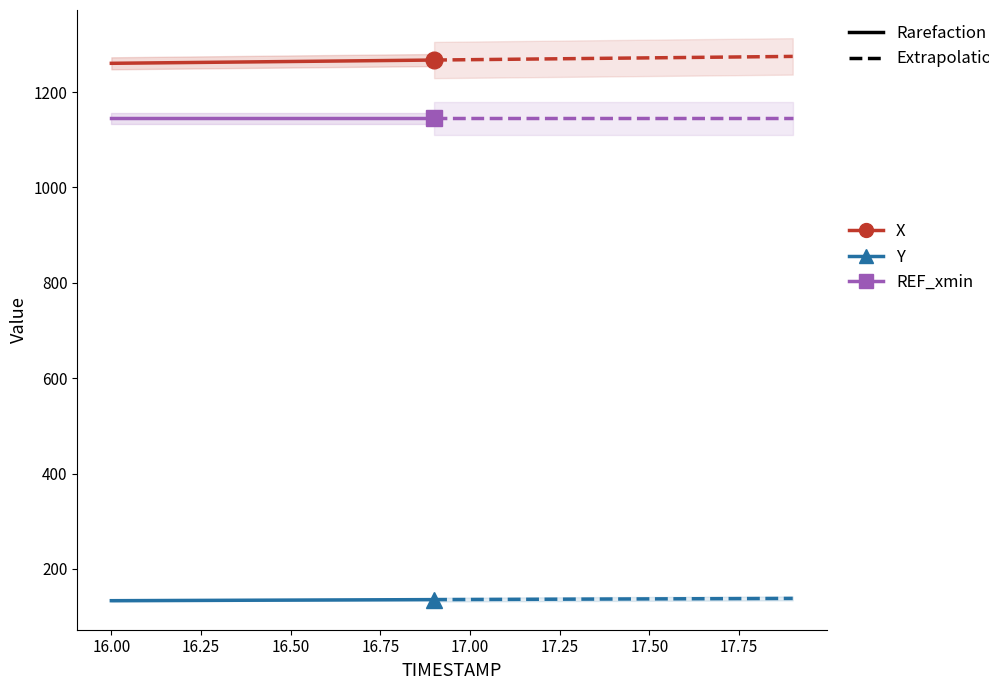

Where does the Y series first go above 134?

16.50